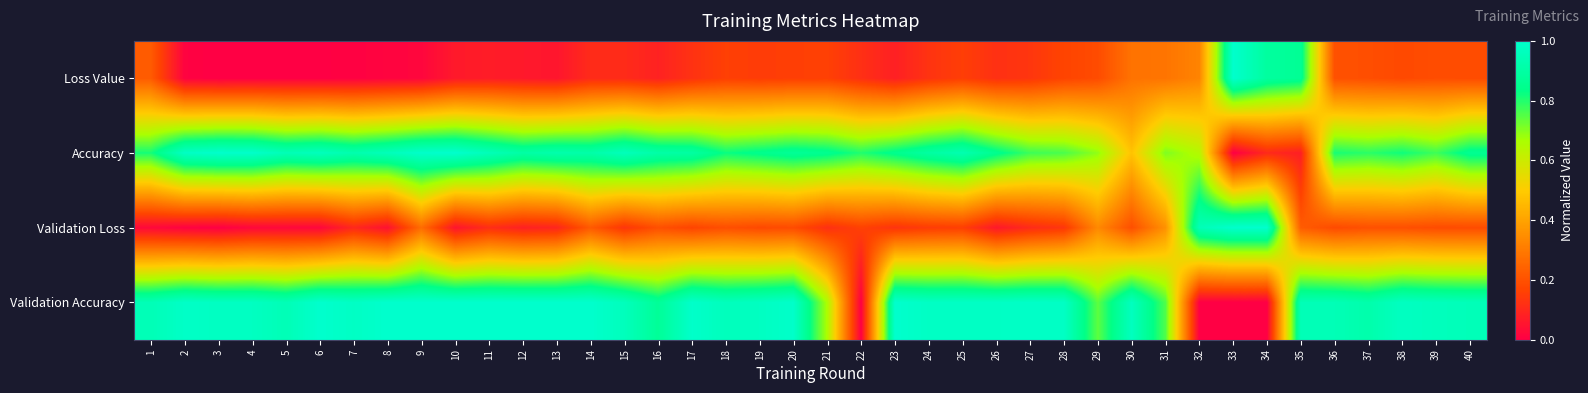

Which series has the largest range (max minus min)?

Loss Value